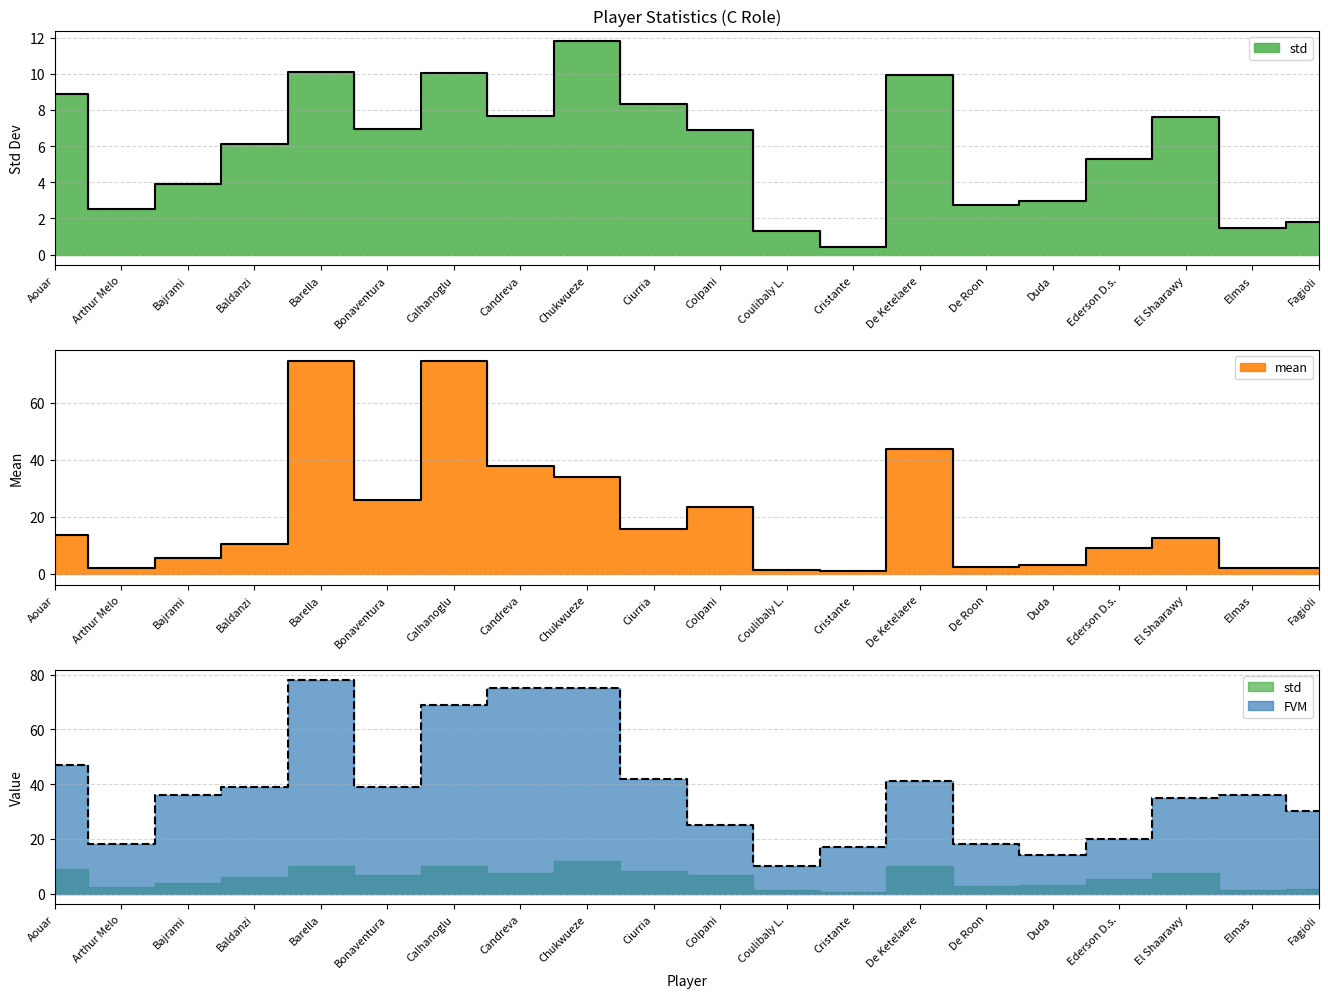

At Colpani, list the series in order from smallest to largest.

std, mean, FVM